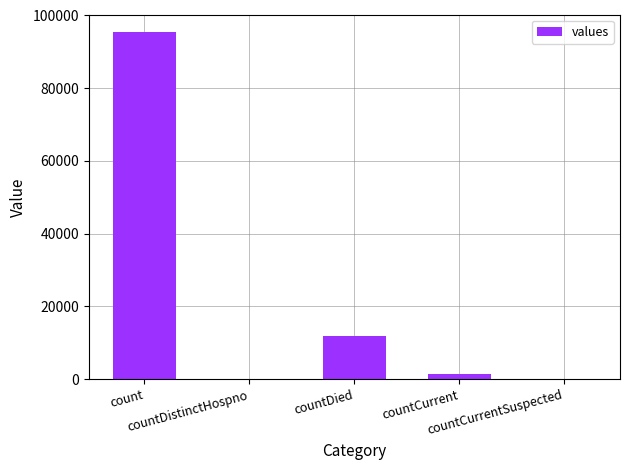

What is the maximum value shown in the chart?

95445